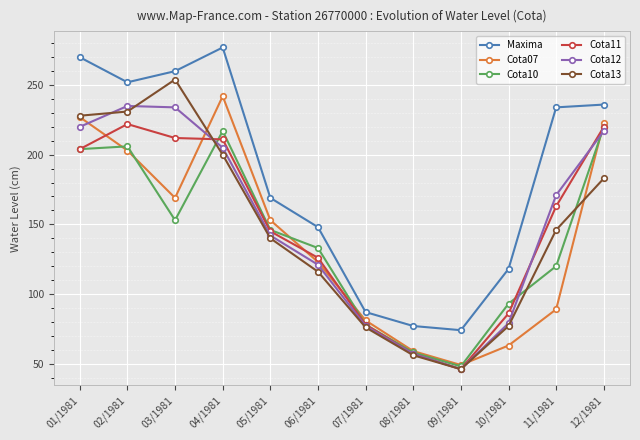

After their last crossing, which series has the higher values: Cota13 or Cota12?

Cota12